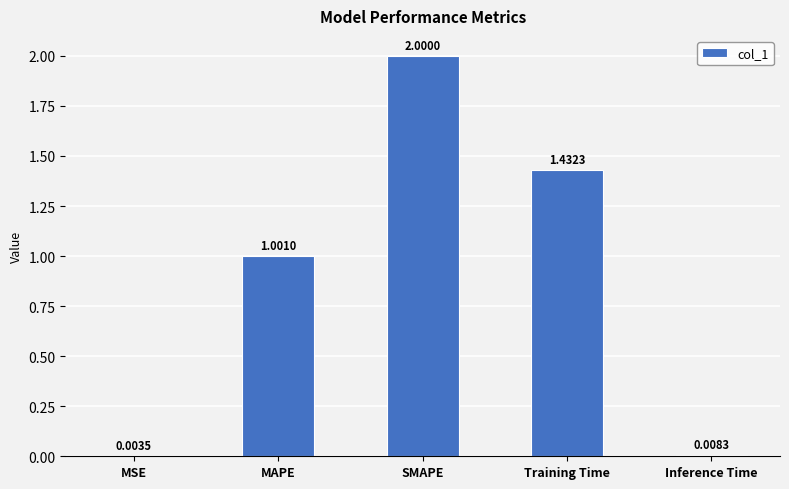

What is the change in value from MAPE to SMAPE?

+1.0